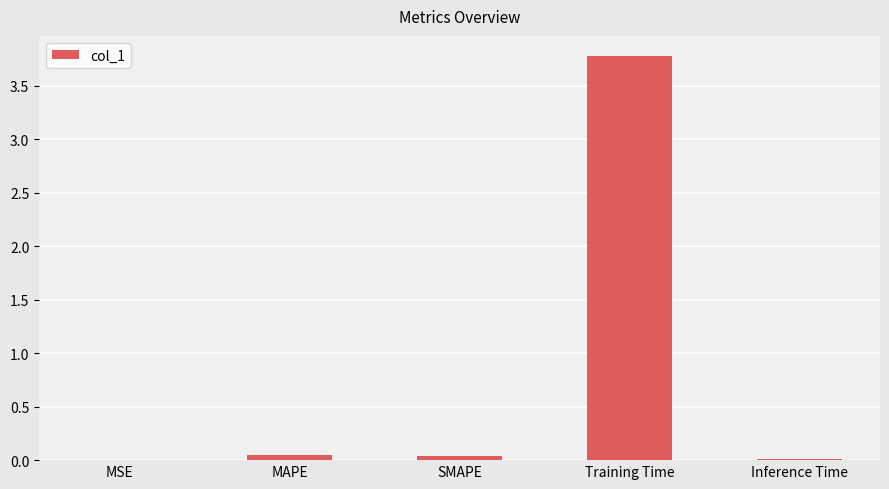

What is the sum of all values?

3.9